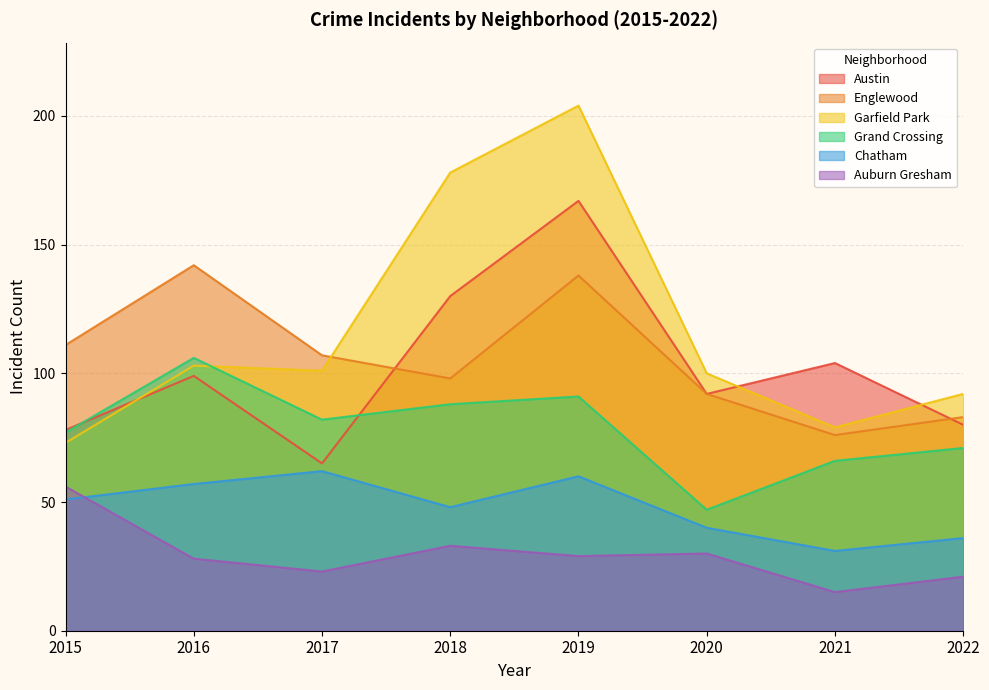

What is the maximum value for Austin?

167